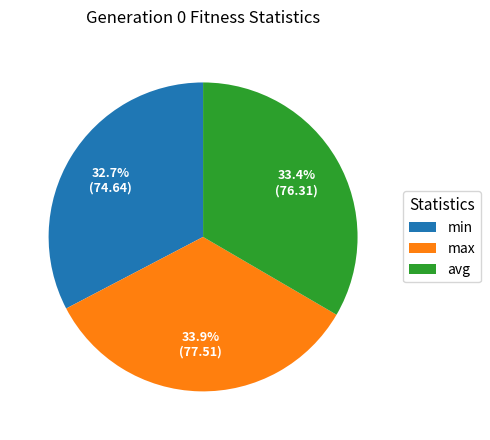

Which slice is the smallest?

min